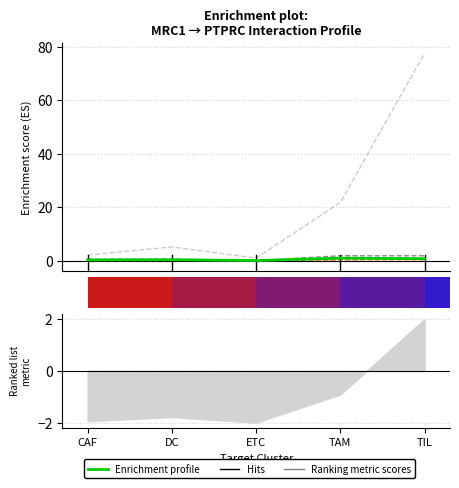

The Enrichment profile series shows 0.5 at 1. True or false?

False